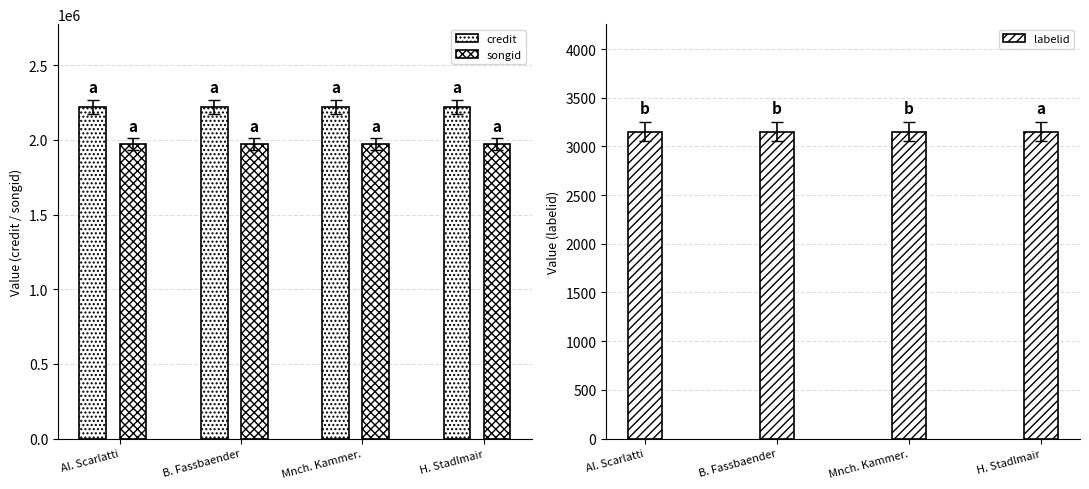

What is the total value across all series at H. Stadlmair?

4196876